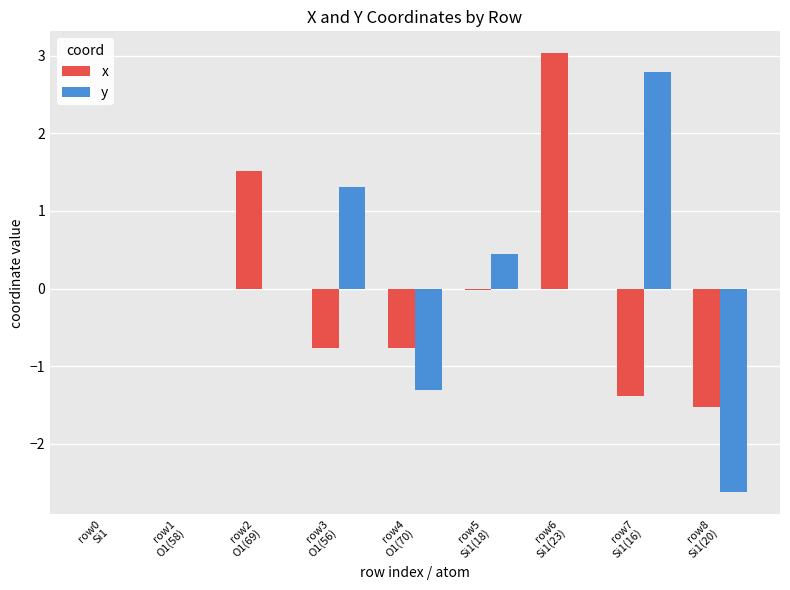

What is the sum of all y values?

0.6